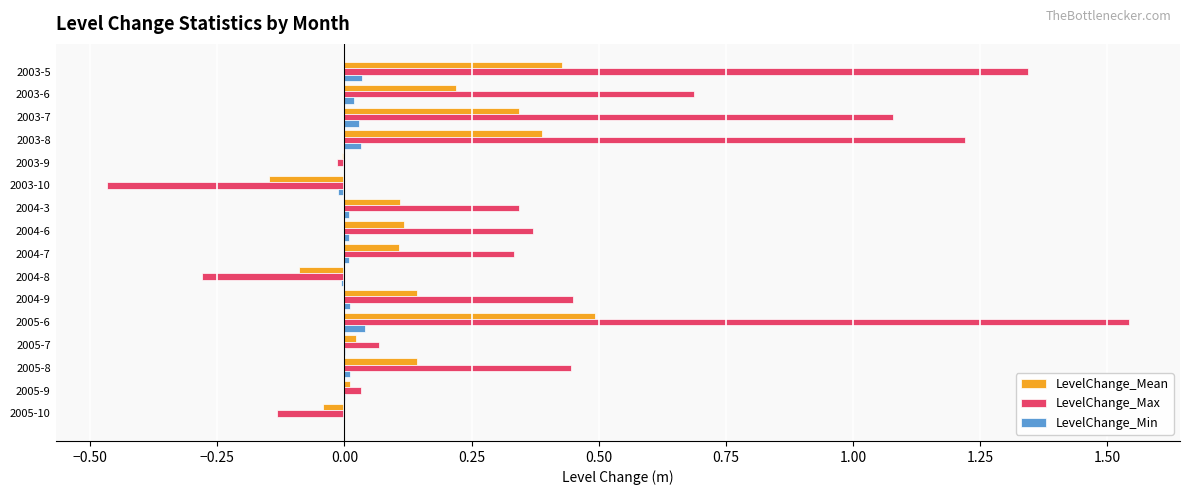

At which category is the sum across all series the highest?

2005-6